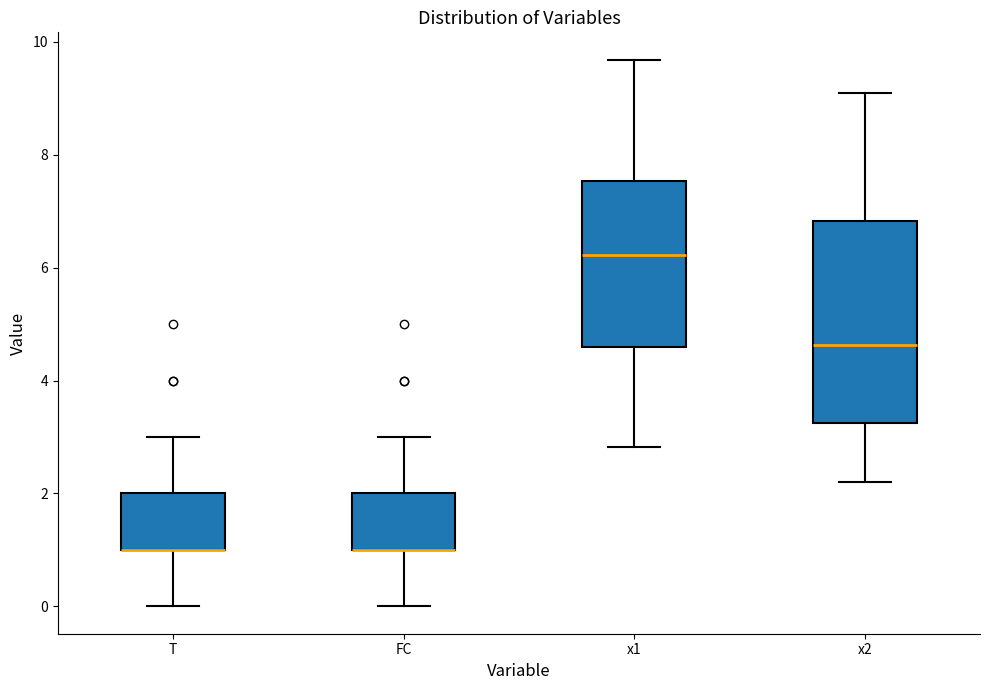

Reading left to right, read every box against the y-axis: the position of its median line, the range the box covers, and the ends of its whiskers. The values are not printed on the chart, so give them approximately, as read against the axis.

T: median 1.0 (drawn on the box's lower edge), box 1.0 to 2.0, whiskers 0.0 to 3.0
FC: median 1.0 (drawn on the box's lower edge), box 1.0 to 2.0, whiskers 0.0 to 3.0
x1: median 6.2, box 4.6 to 7.6, whiskers 2.8 to 9.6
x2: median 4.6, box 3.2 to 6.8, whiskers 2.2 to 9.0